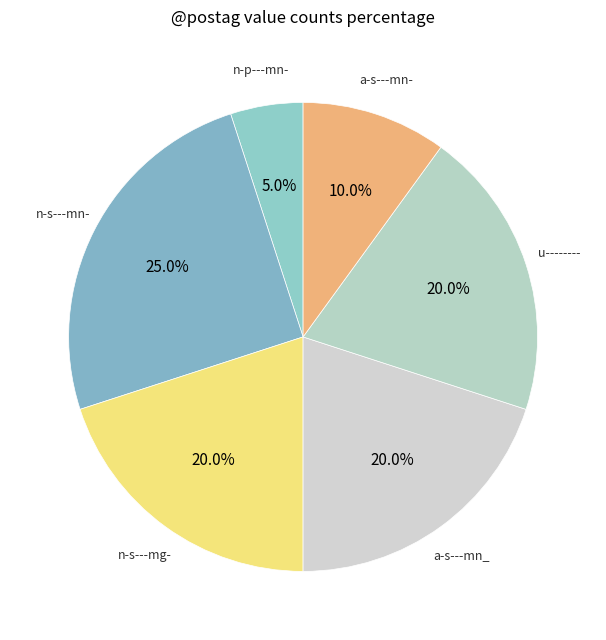

Is there any slice that represents more than half of the pie?

No